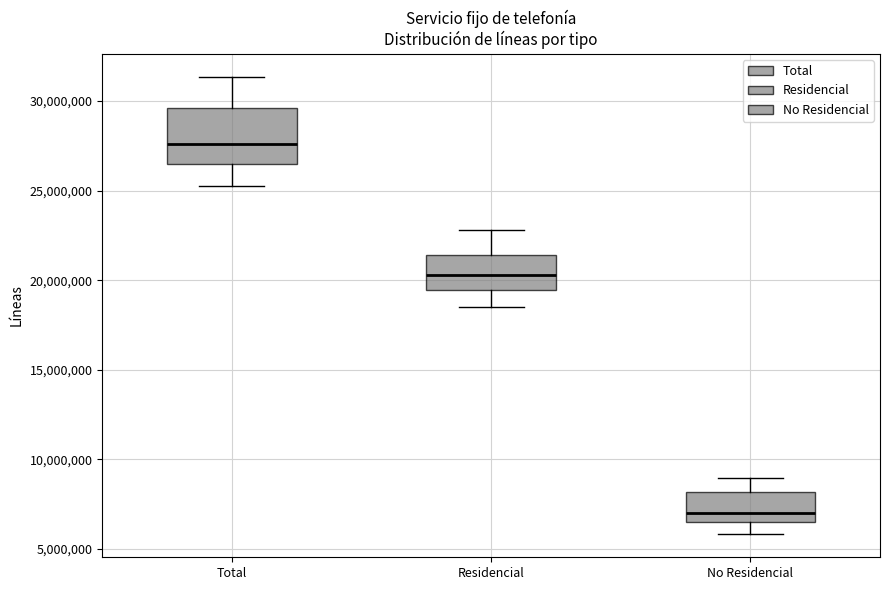

Reading left to right, read every box against the y-axis: the position of its median line, the range the box covers, and the ends of its whiskers. The values are not printed on the chart, so give them approximately, as read against the axis.

Total: median 27500000, box 26500000 to 29500000, whiskers 25500000 to 31500000
Residencial: median 20500000, box 19500000 to 21500000, whiskers 18500000 to 23000000
No Residencial: median 7000000, box 6500000 to 8000000, whiskers 6000000 to 9000000